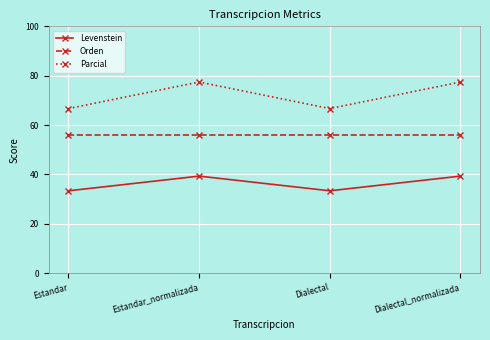

Is this an area chart (filled region under the line)?

No